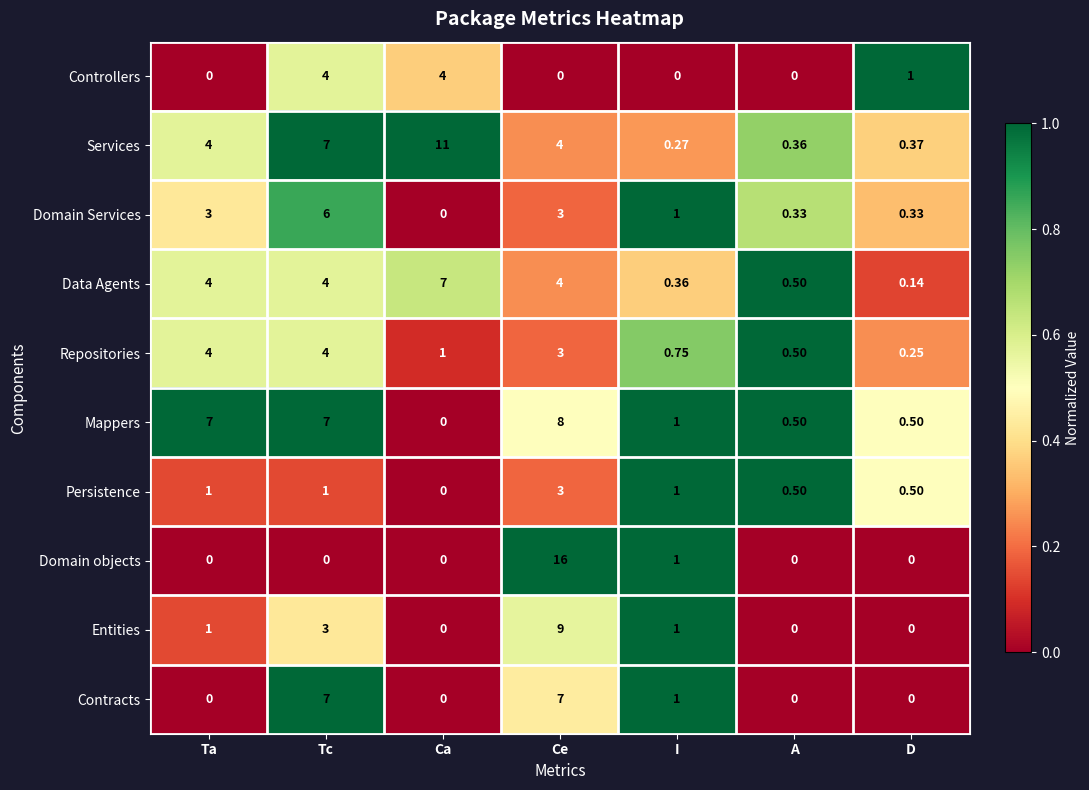

Is the value of Domain objects at Ca greater than the value of Persistence at Ta?

No